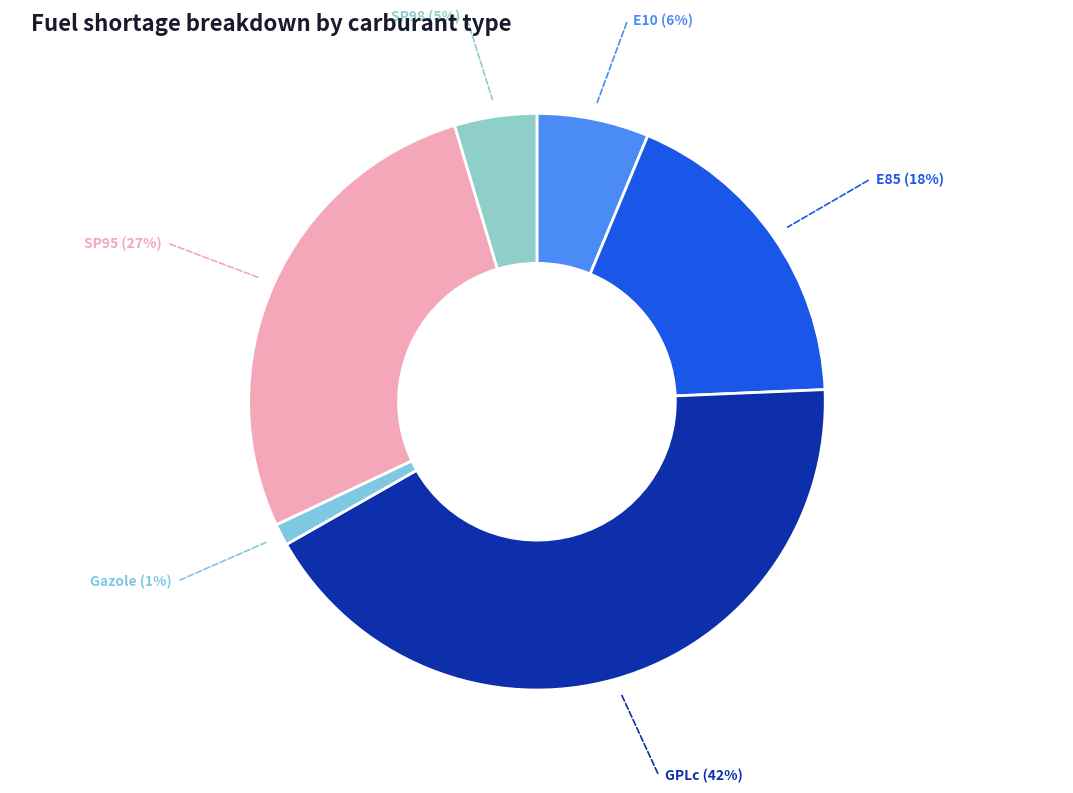

What is the smallest slice in the pie chart?

Gazole